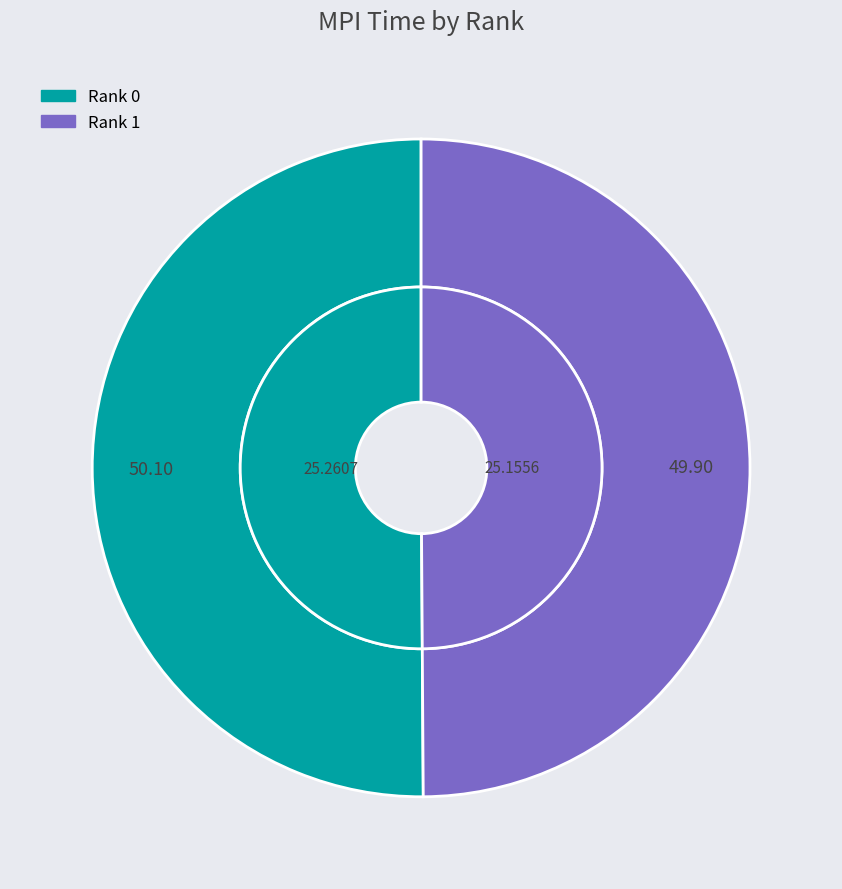

True or false: 1 accounts for 50% of the total.

True